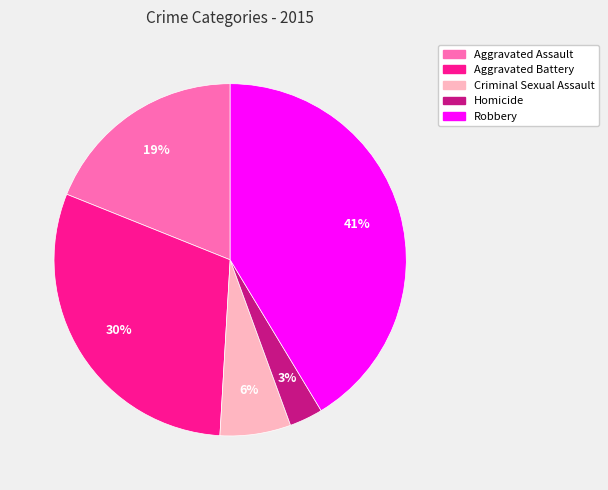

To the nearest percent, what is the difference between the largest and smallest slice percentages?

38%